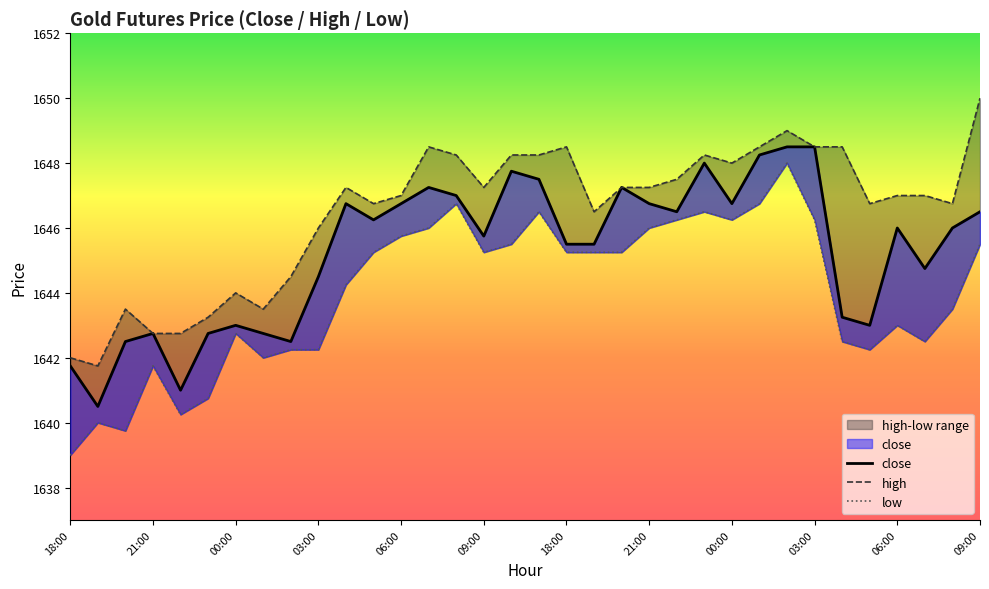

What is the smallest value displayed?

1639.0